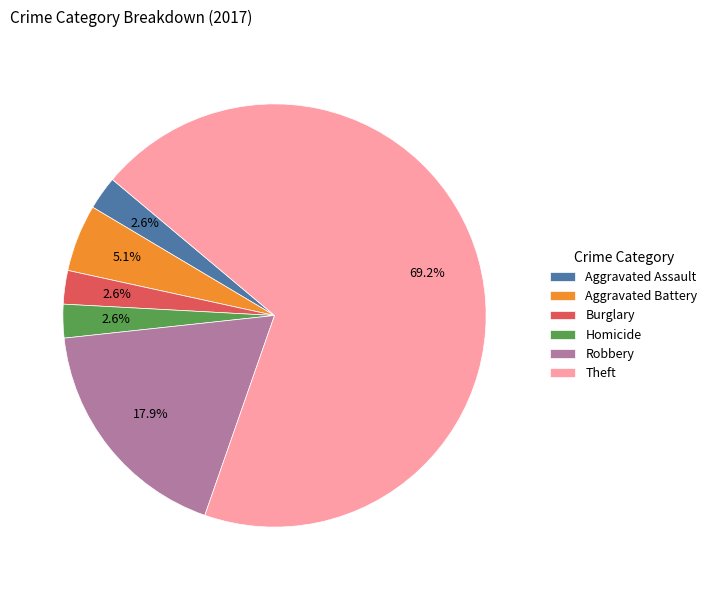

How many segments does this pie chart have?

6